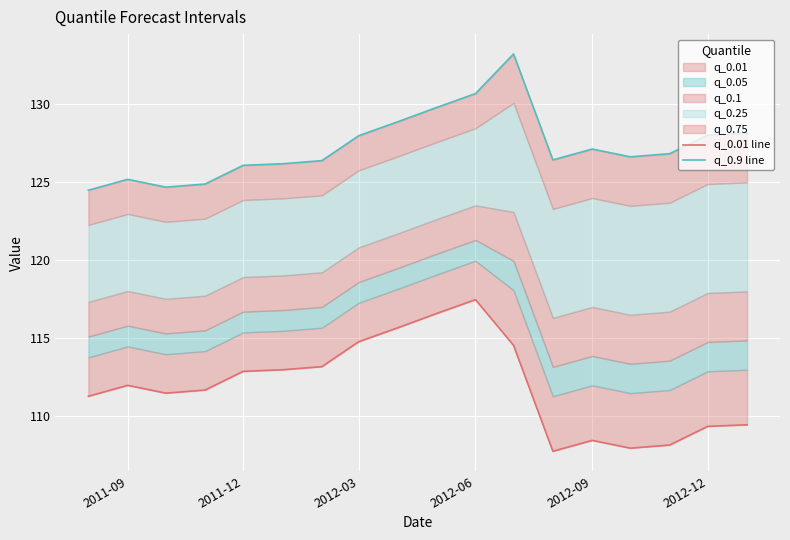

True or false: q_0.01 line and q_0.9 line intersect in this chart.

False